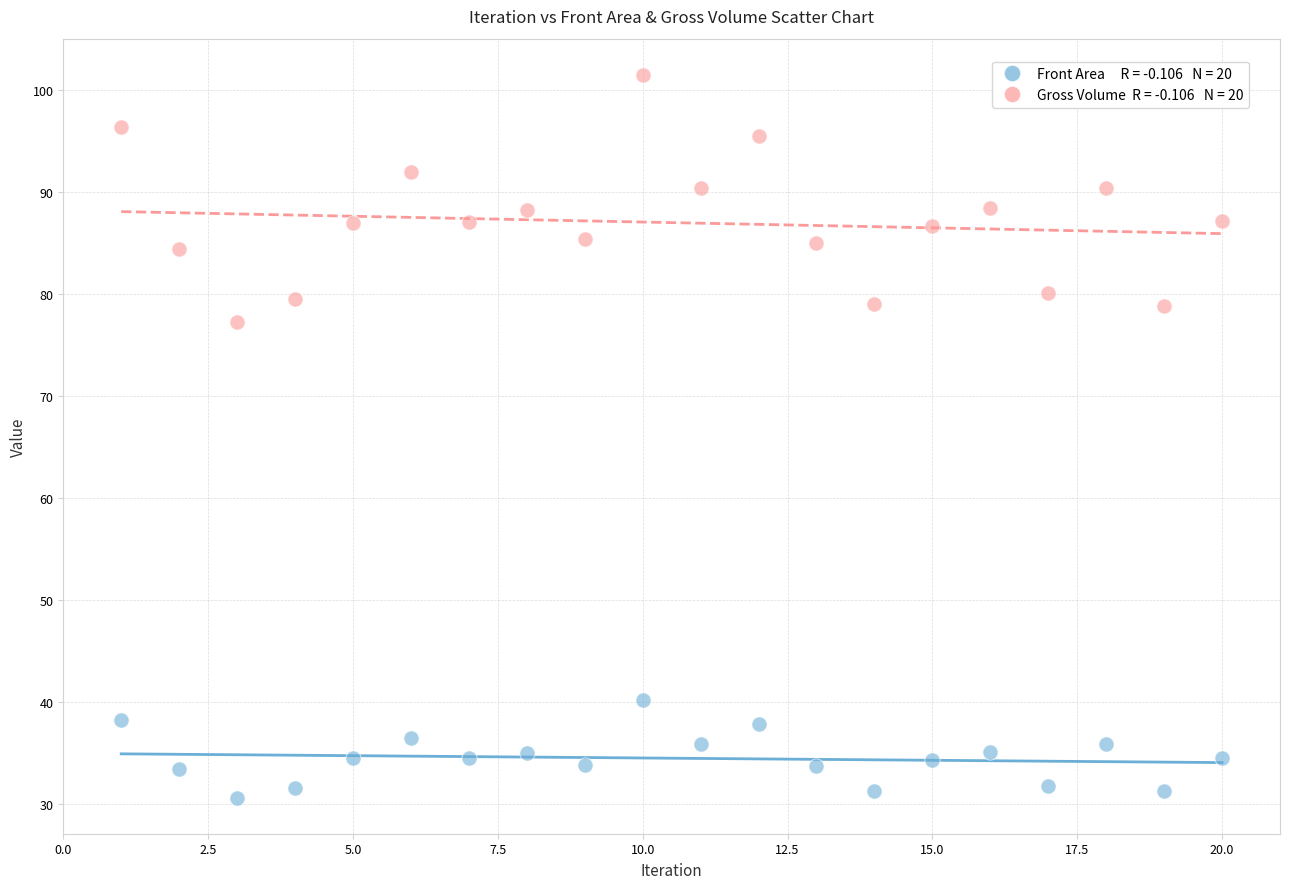

Across all data points, what is the range of X values (max minus min)?

19.0